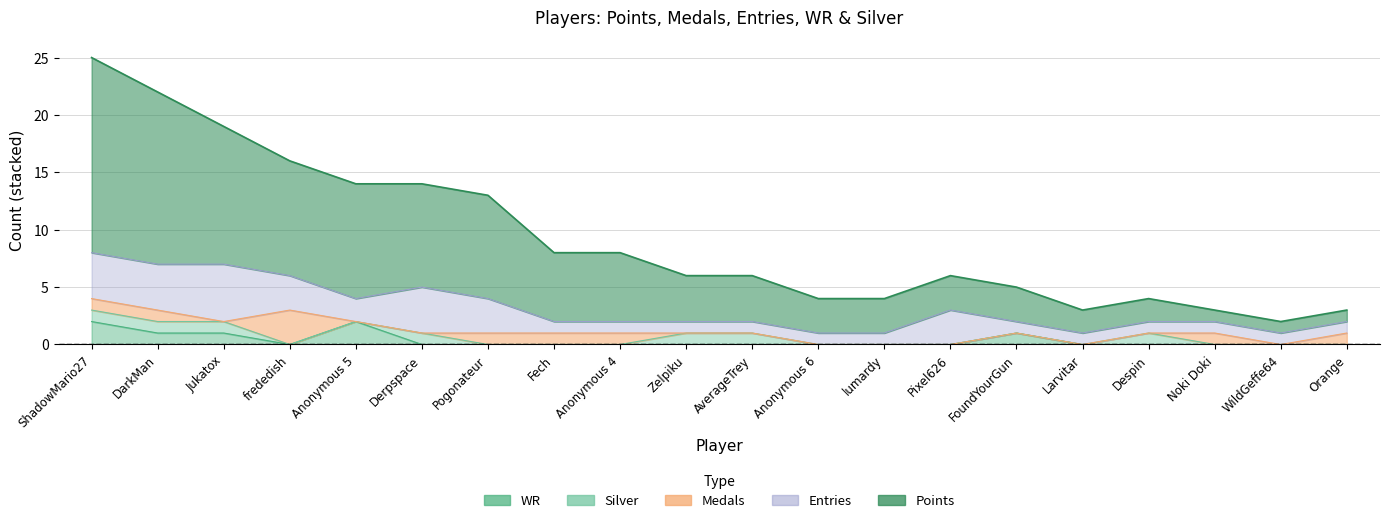

Does the chart display data point markers on the line(s)?

No